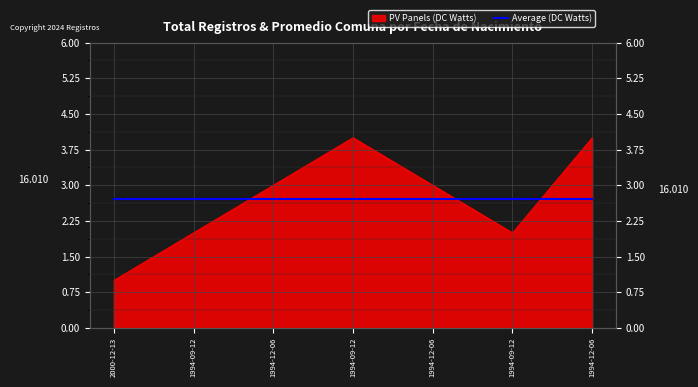

What is the sum of all values?

19